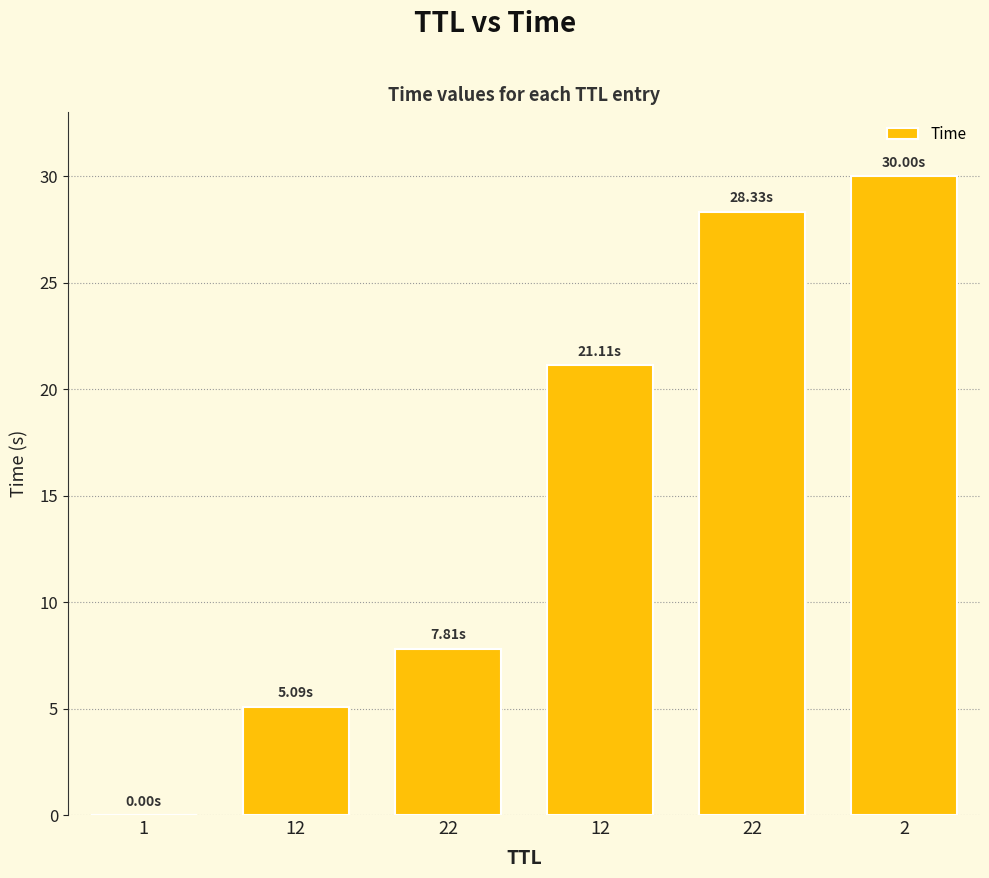

What is the average value?

15.4